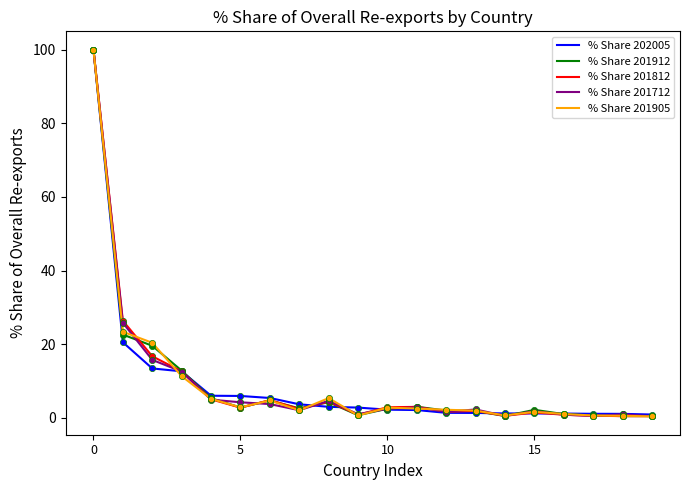

What is the maximum value for % Share 201912?

100.0